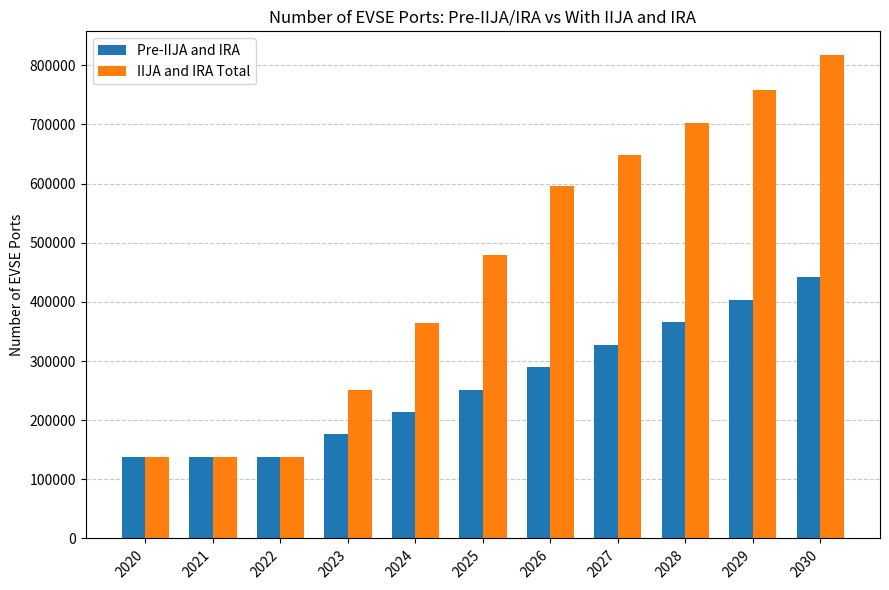

Does the chart contain stacked bars?

No